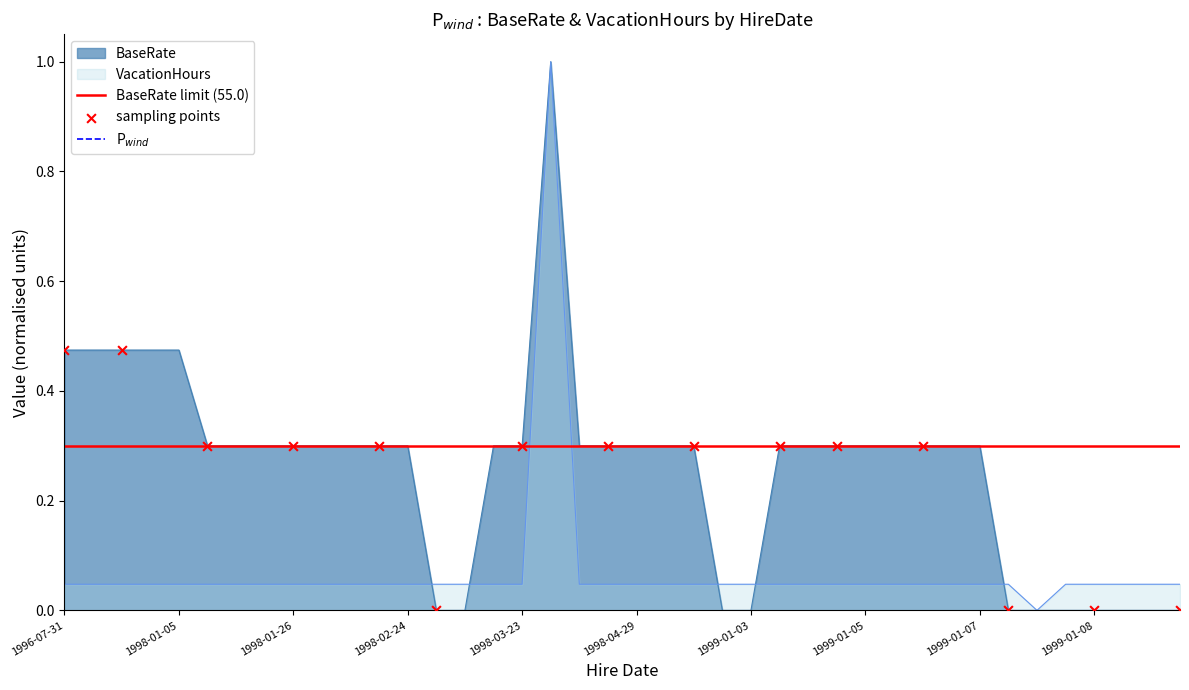

What is the total value across all series at 1998-01-26?

0.3